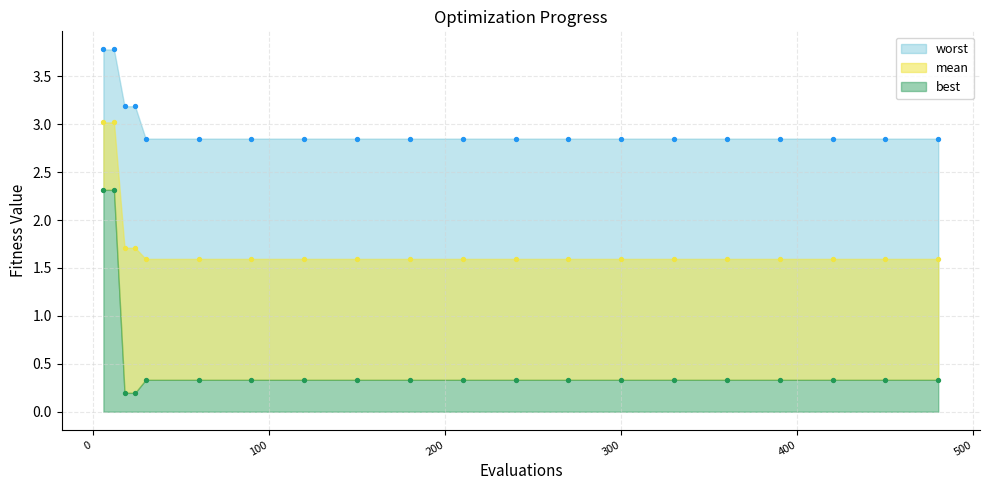

At how many categories does at least one series exceed 3?

4